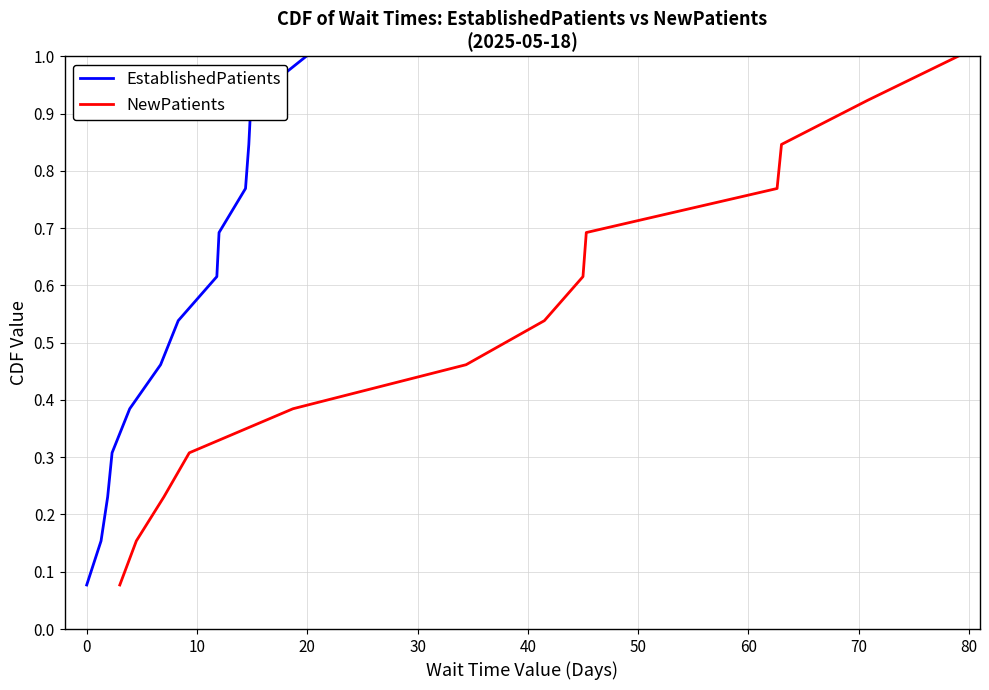

True or false: EstablishedPatients and NewPatients cross at least once.

False